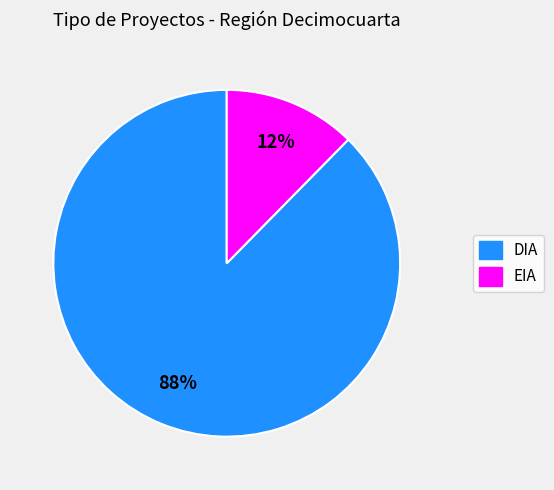

How many slices are in this pie chart?

2